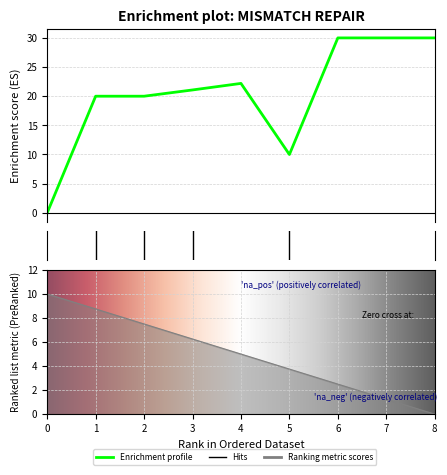

What is the difference between the values at 6 and 3?

8.9